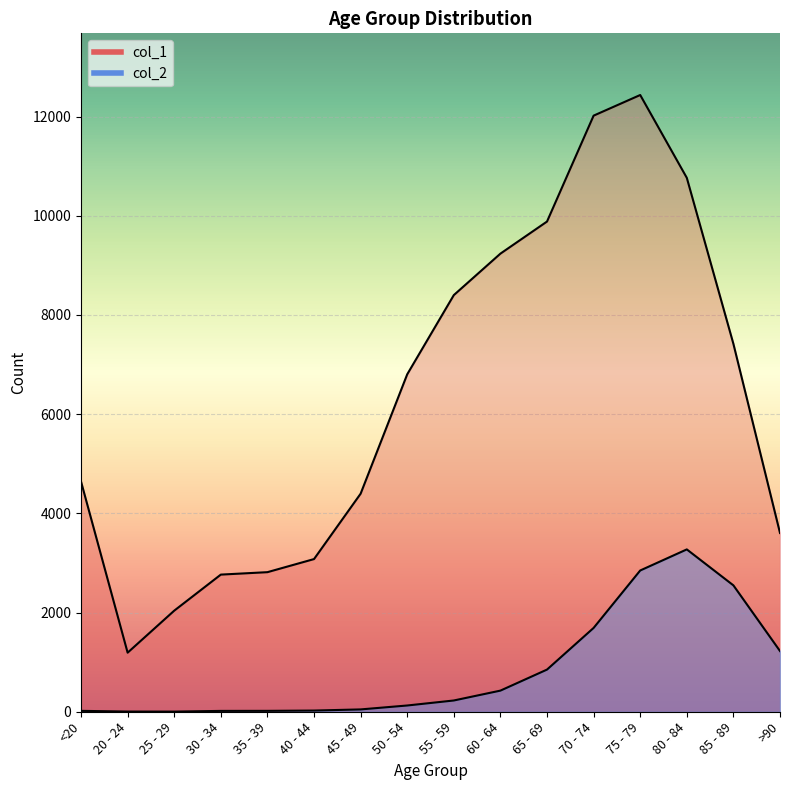

What is the label of the 14th point from the left?

80 - 84